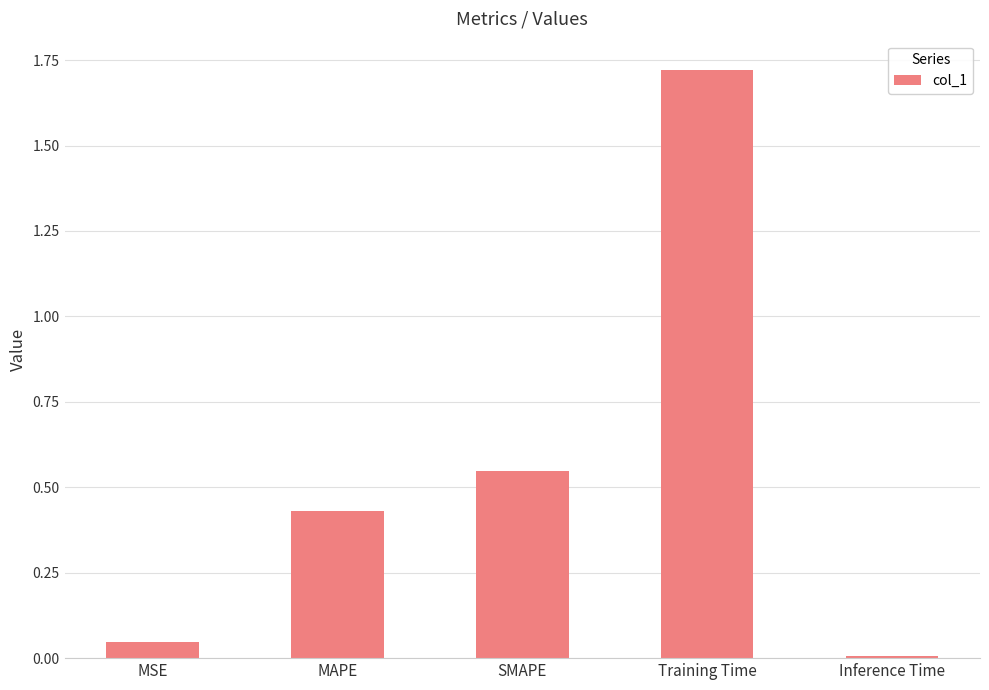

Does the chart contain stacked bars?

No